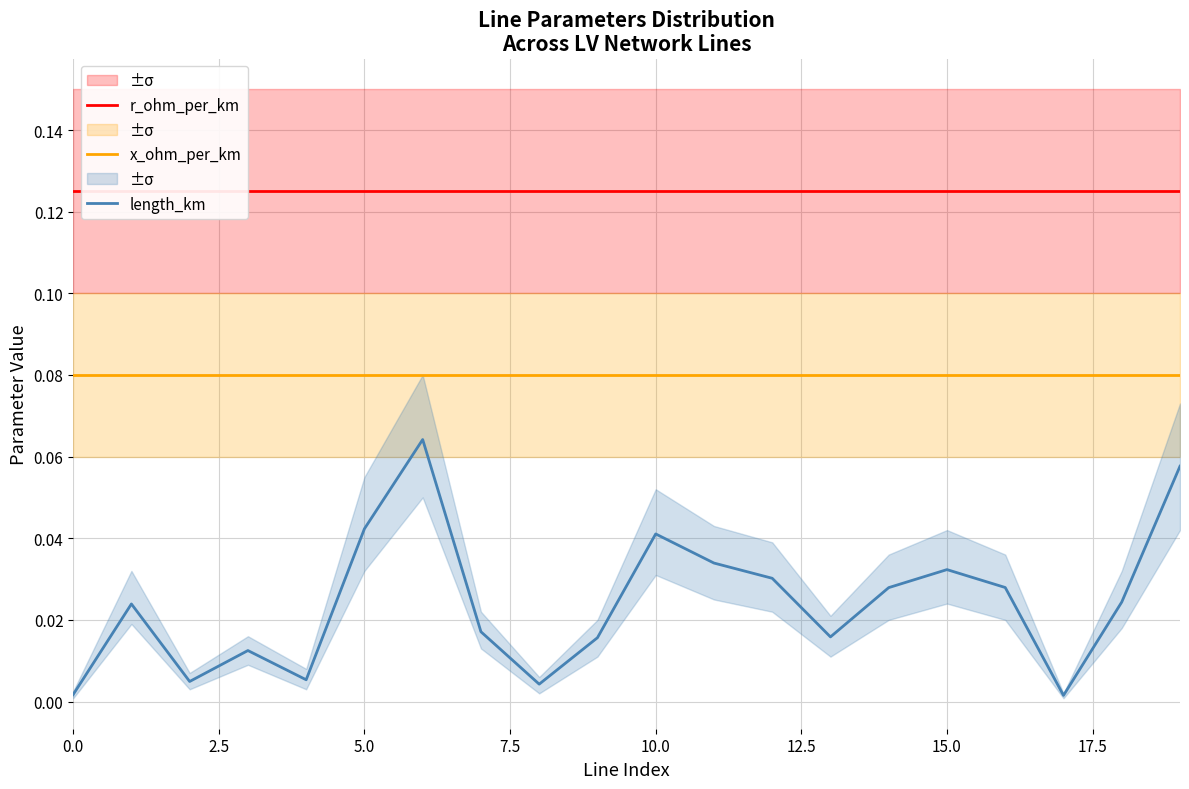

Reading left to right, extract all data points from this chart.

r_ohm_per_km: 0.1	0.1	0.1	0.1	0.1	0.1	0.1	0.1	0.1	0.1	0.1	0.1	0.1	0.1	0.1	0.1	0.1	0.1	0.1	0.1
x_ohm_per_km: 0.1	0.1	0.1	0.1	0.1	0.1	0.1	0.1	0.1	0.1	0.1	0.1	0.1	0.1	0.1	0.1	0.1	0.1	0.1	0.1
length_km: 0.0	0.0	0.0	0.0	0.0	0.0	0.1	0.0	0.0	0.0	0.0	0.0	0.0	0.0	0.0	0.0	0.0	0.0	0.0	0.1